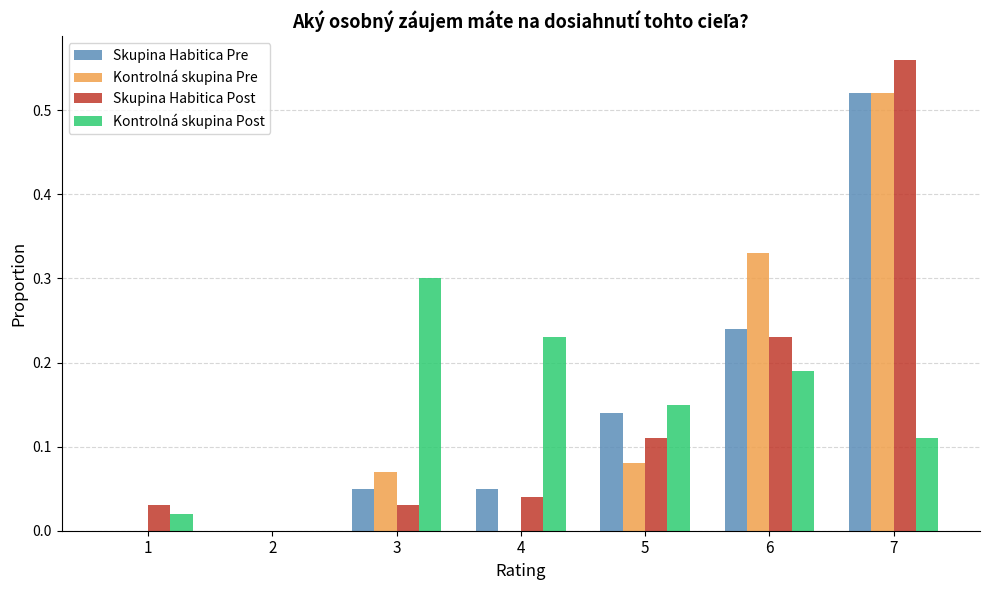

At which label does Kontrolná skupina Pre reach its peak?

7